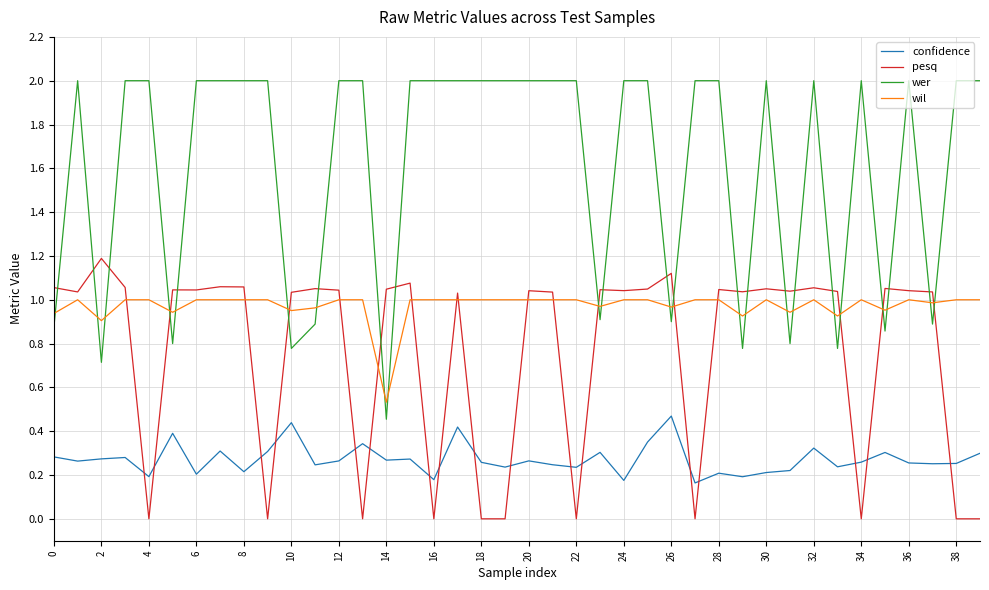

Is this an area chart (filled region under the line)?

No